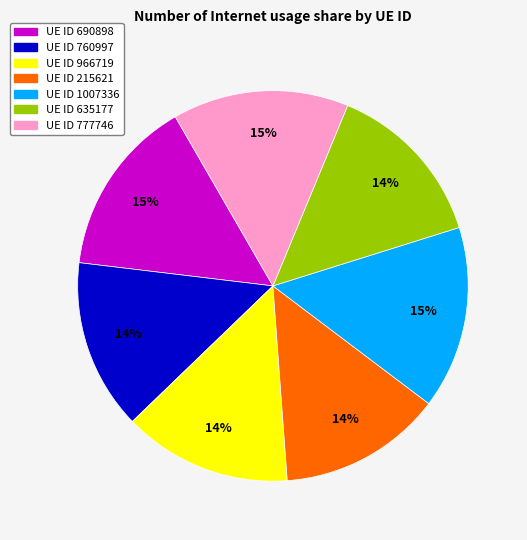

To the nearest percent, what is the average slice percentage?

14%